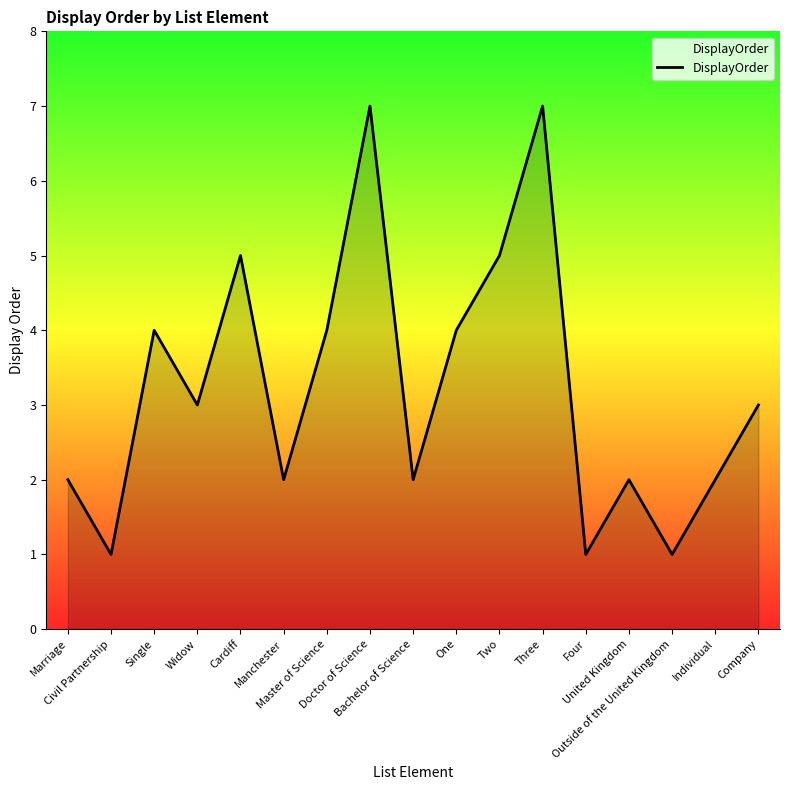

What is the greatest value displayed?

7